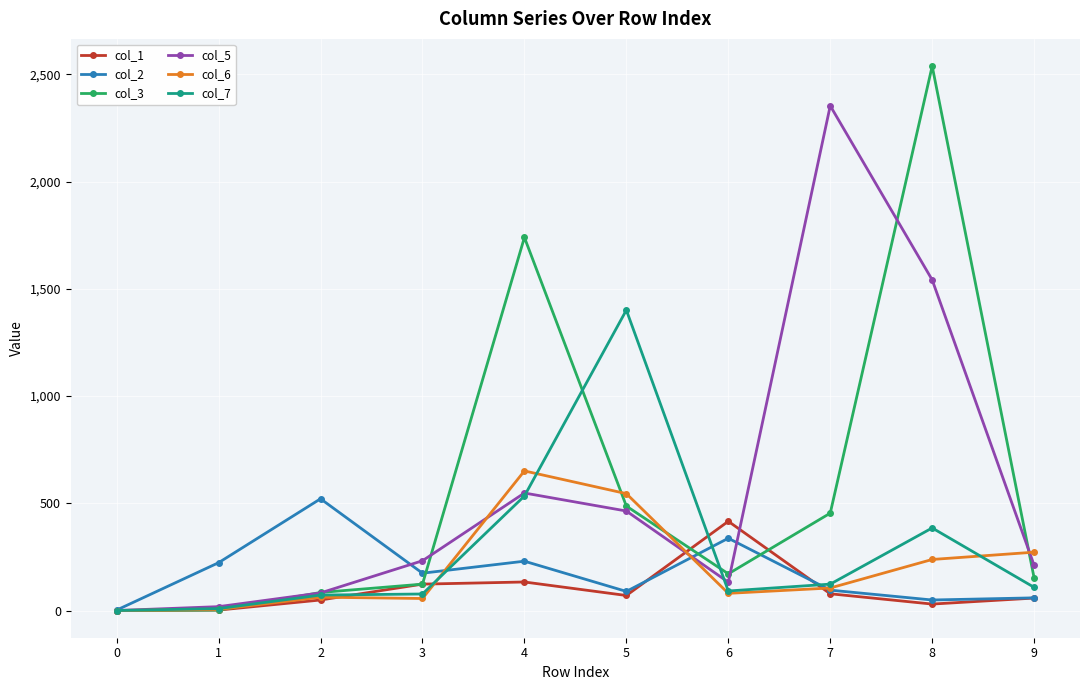

What is the value of the col_3 point at the 5th from the left?

1740